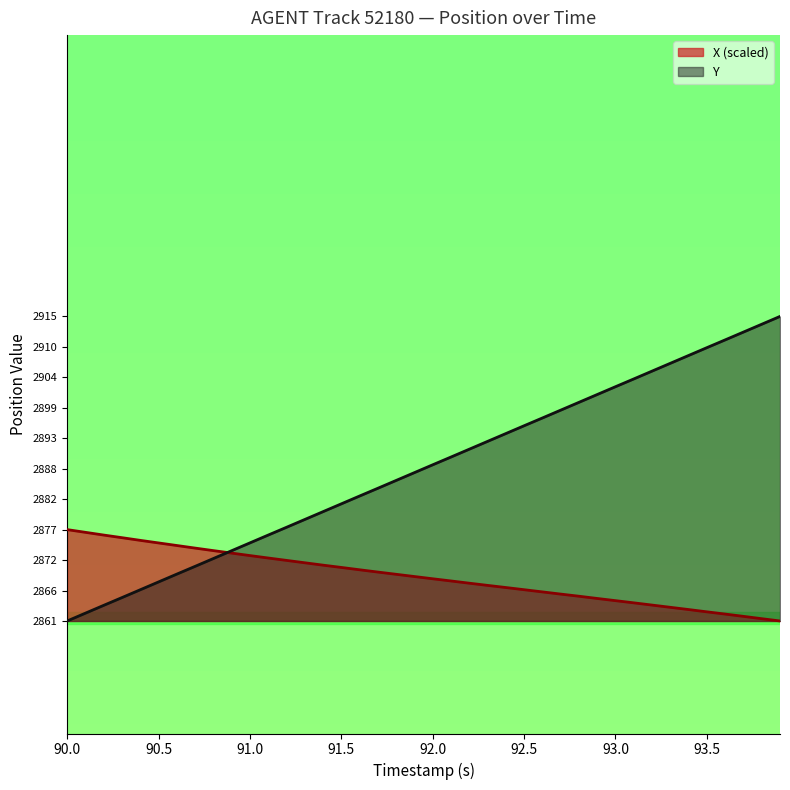

Which series has the largest range (max minus min)?

Y